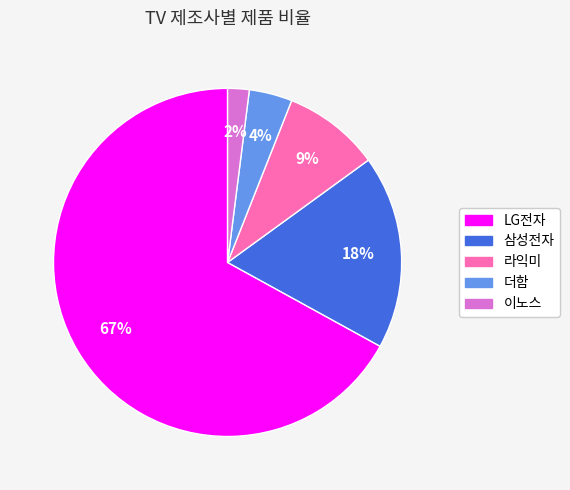

To the nearest percent, what percentage of the pie is LG전자?

67%